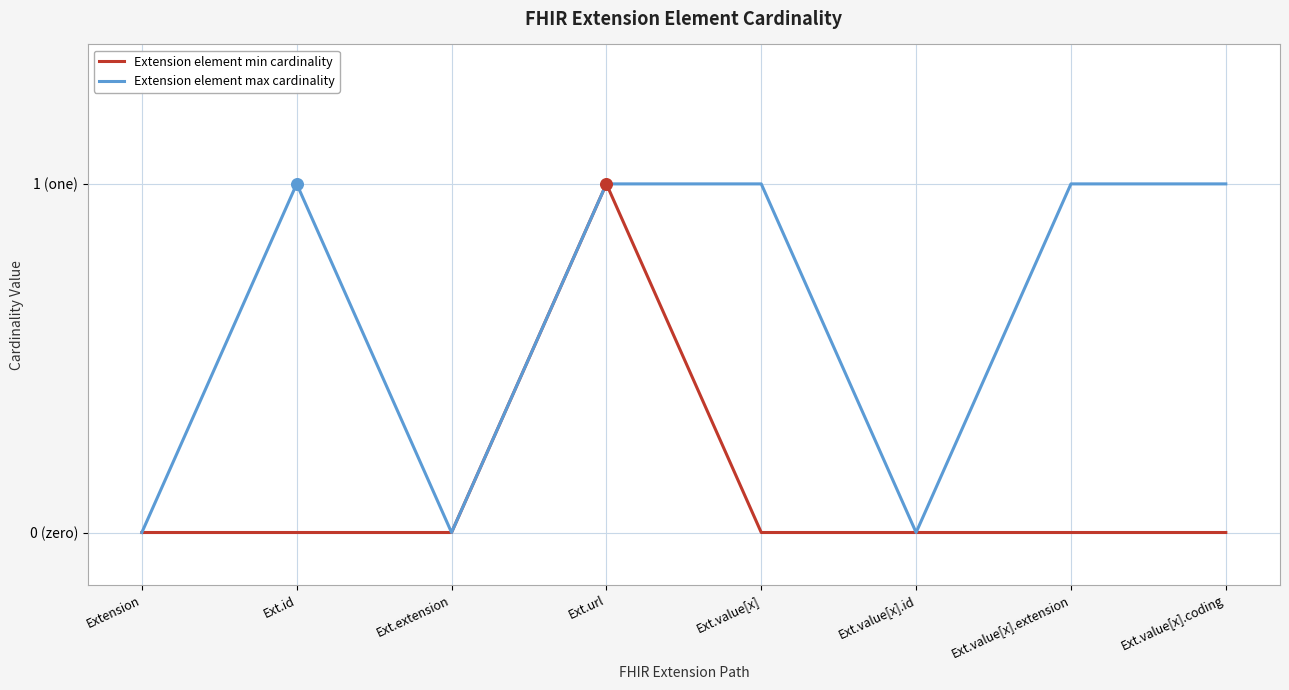

What are all the series names shown in the legend?

Extension element min cardinality, Extension element max cardinality